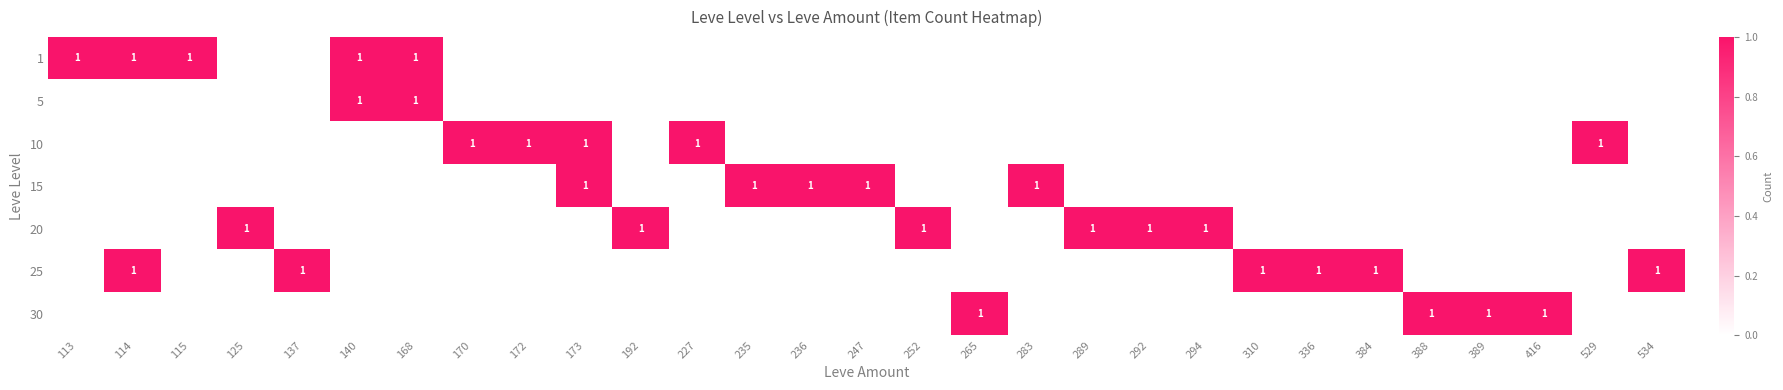

True or false: 1 has a value of 1 at 114.

True